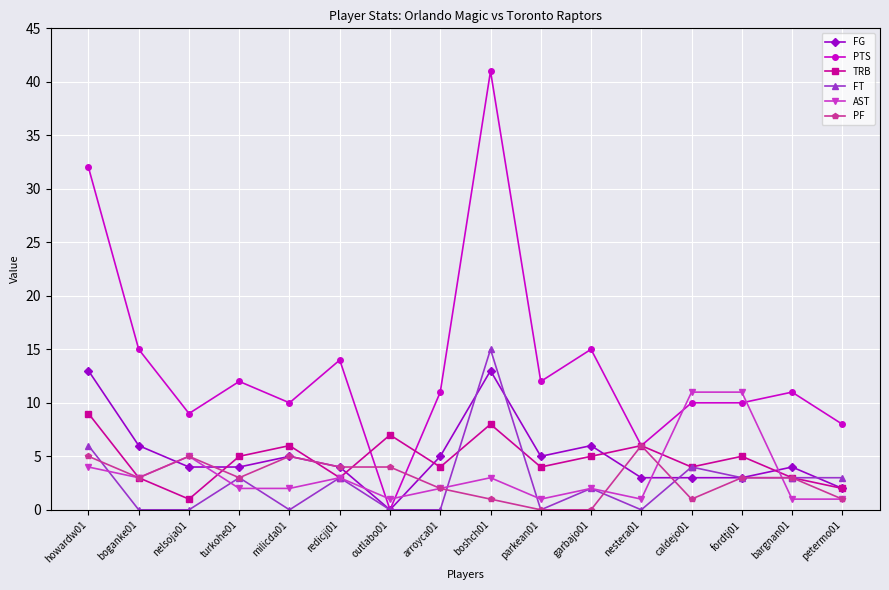

Does the chart display data point markers on the line(s)?

Yes